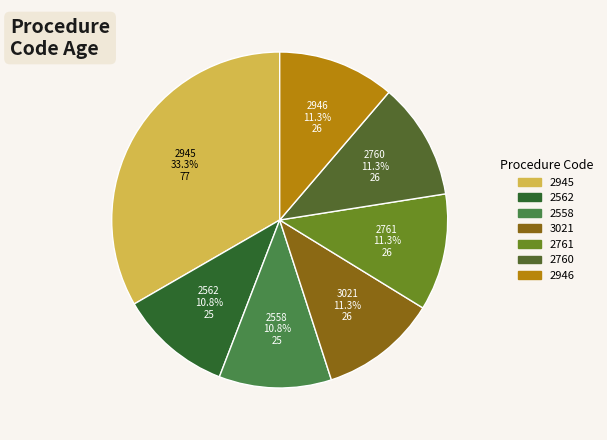

Count the number of slices in the pie.

7